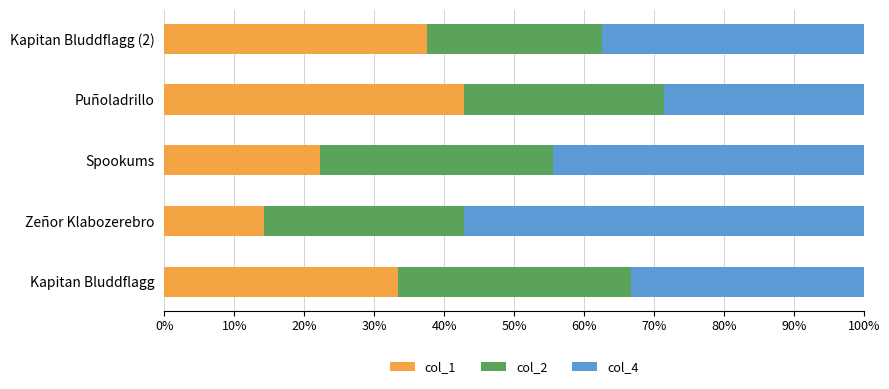

What are all the series names shown in the legend?

col_1, col_2, col_4